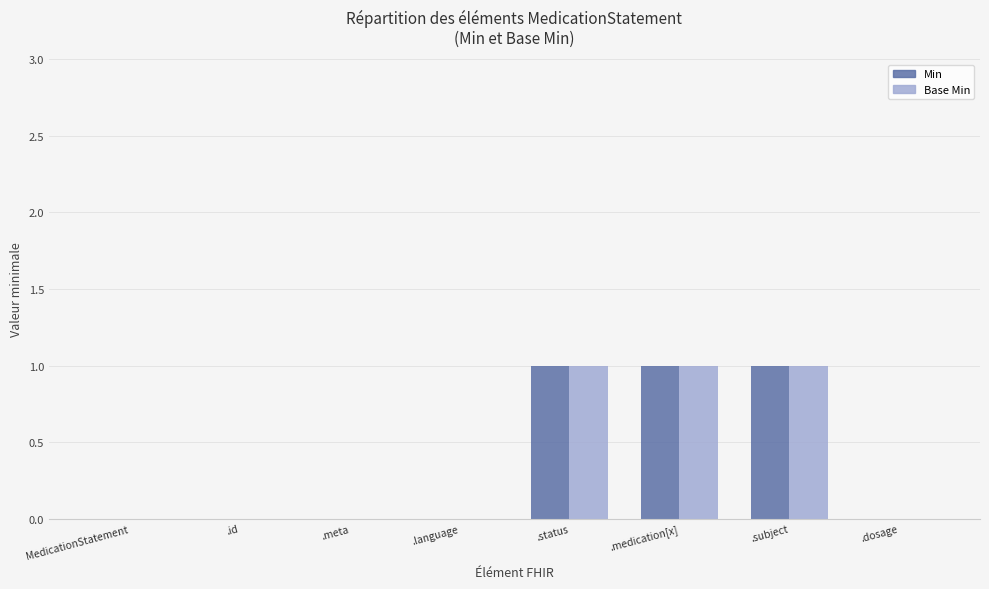

How many series are shown in this chart?

2